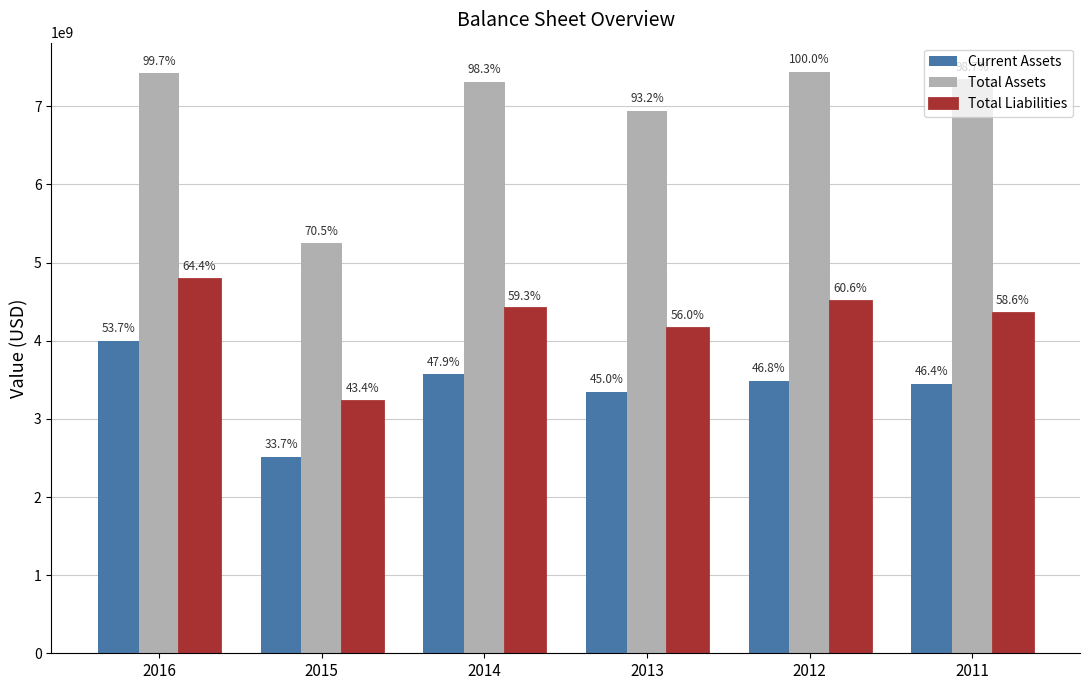

Reading right to left, list all the values displayed in this chart.

Current Assets: 2011=3452240750.7	2012=3481228892.1	2013=3347709021.6	2014=3568290274.1	2015=2510473404.3	2016=3996251842.8
Total Assets: 2011=7344611796.2	2012=7442437286.5	2013=6937121982.2	2014=7315201652.3	2015=5246469351.6	2016=7420046068.8
Total Liabilities: 2011=4359789812.3	2012=4511213274.8	2013=4164192715.0	2014=4413739016.1	2015=3226679837.9	2016=4791496314.5